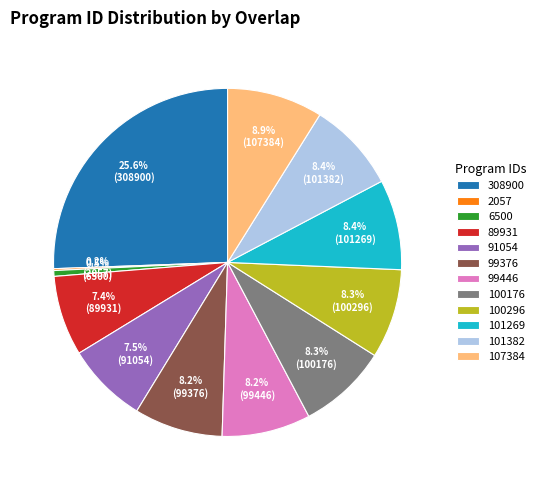

To the nearest percent, what portion does 89931 represent?

7%